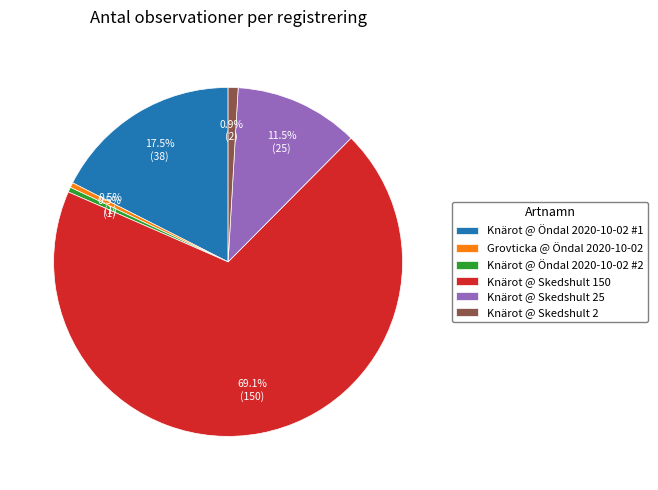

To the nearest percent, what is the average slice percentage?

17%